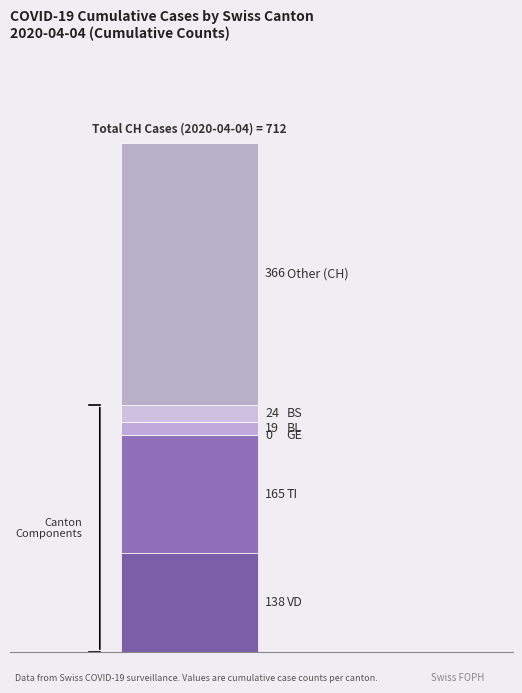

How many data points does each series have?

1